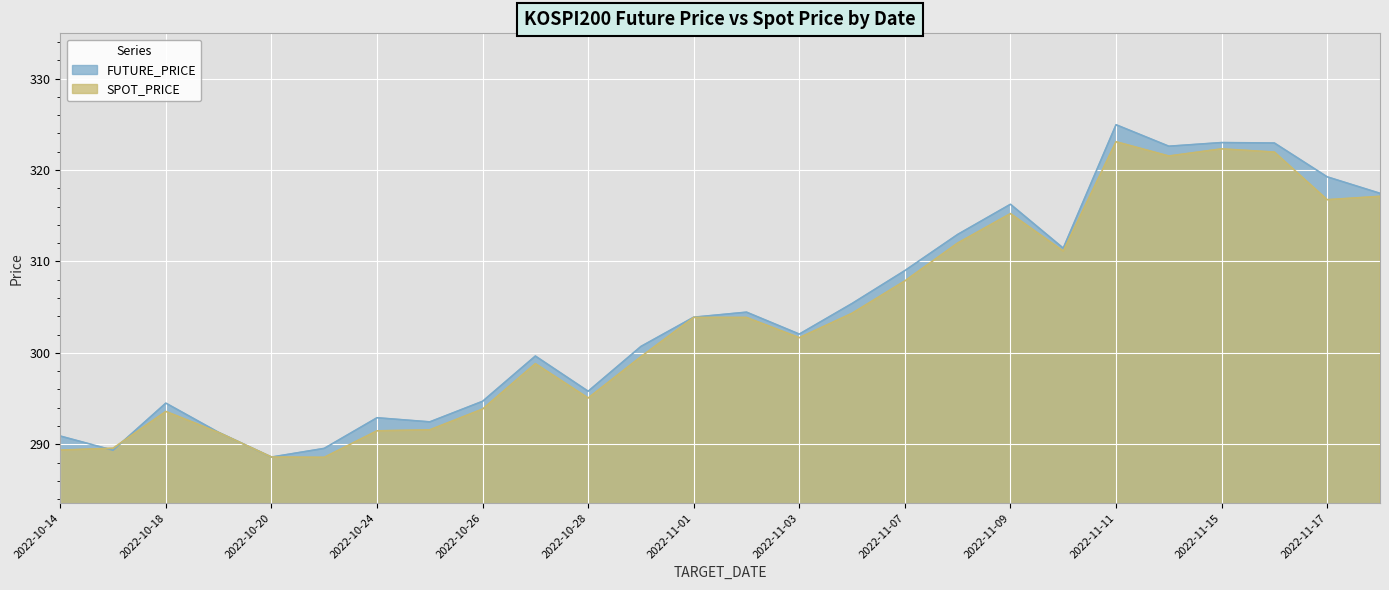

What position from the right is 2022-11-08?

9